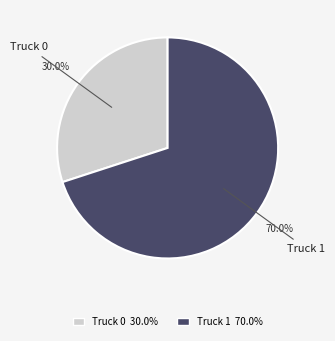

What is the largest slice in the pie chart?

Truck 1